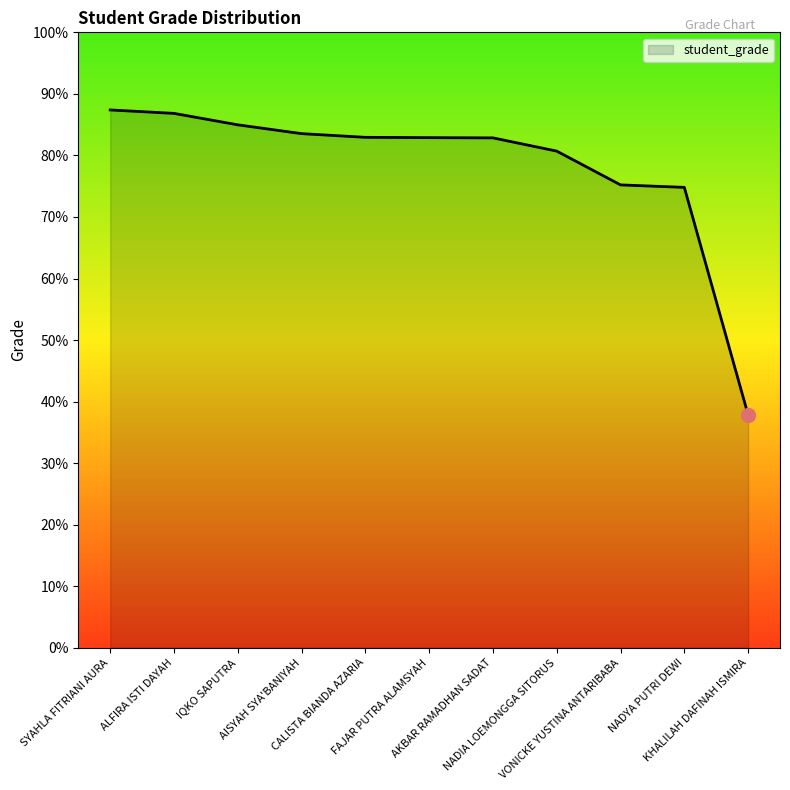

What is the maximum value shown in the chart?

87.4